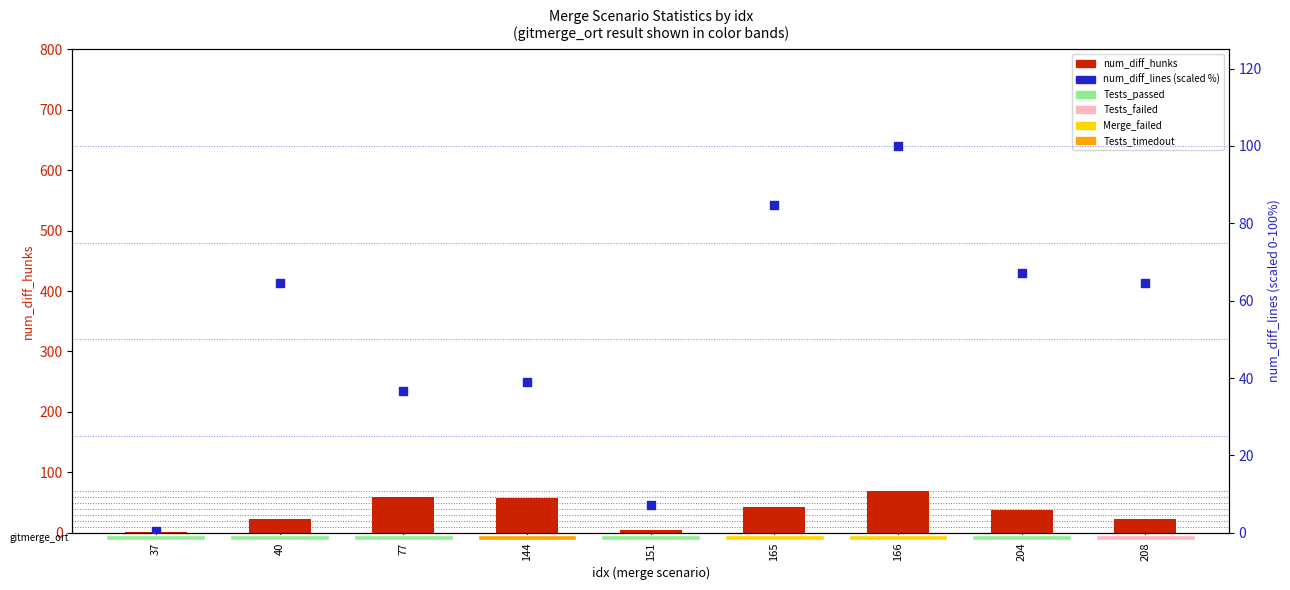

Which series has the largest Y range (max minus min)?

num_diff_lines (scaled %)